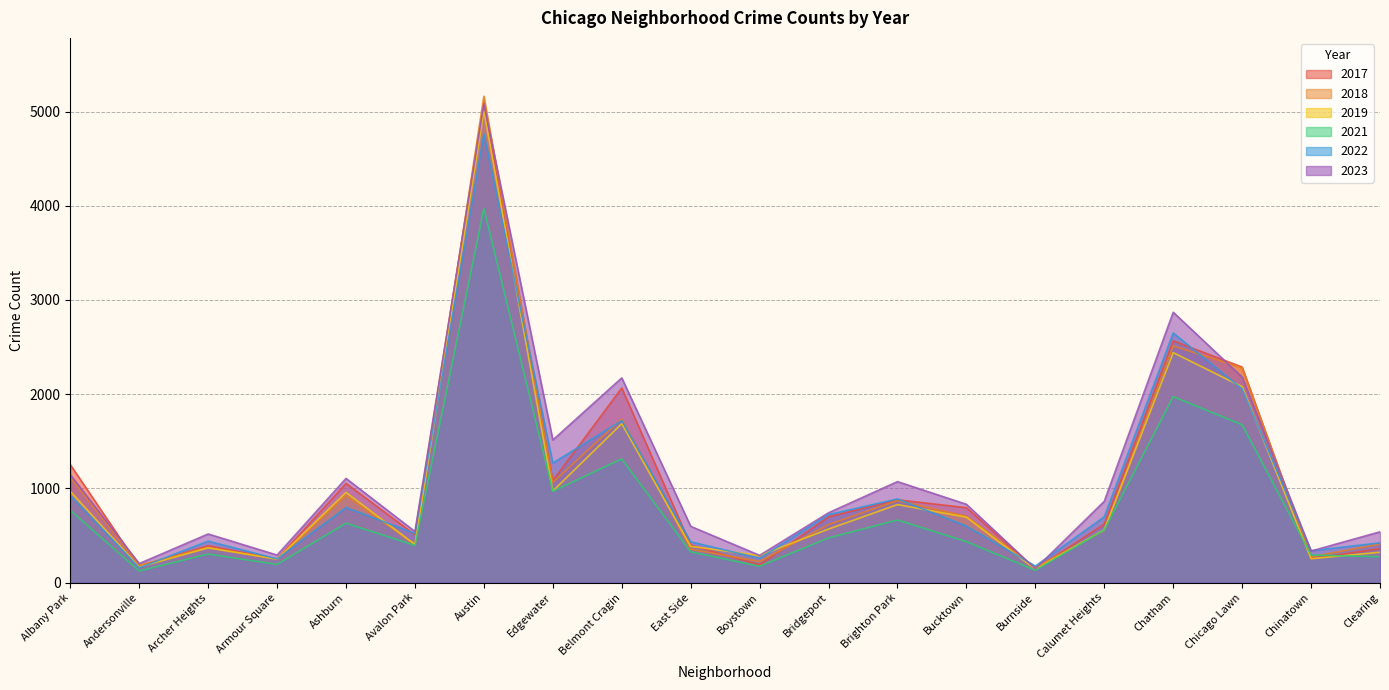

How many values in the 2019 series exceed 568?

9